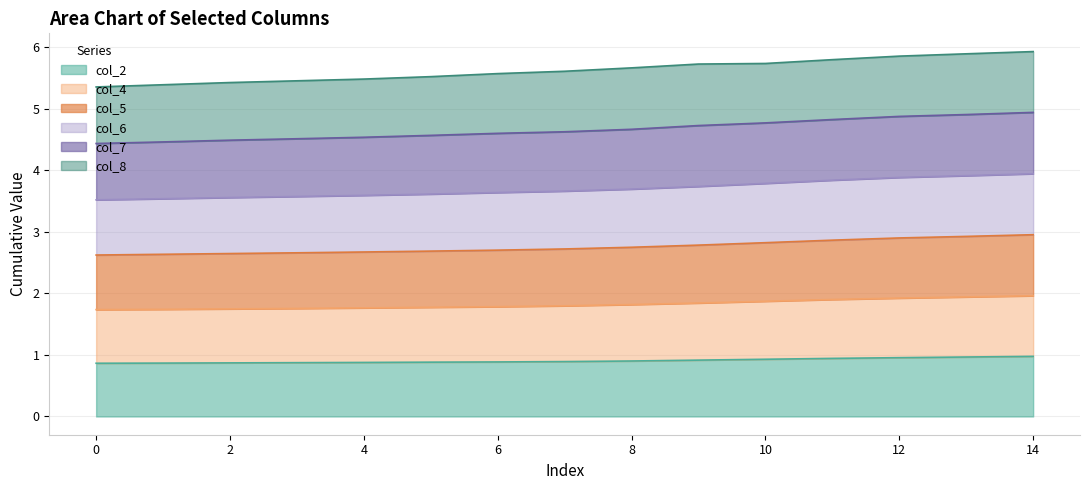

What value does the col_2 series have at 2?

0.9